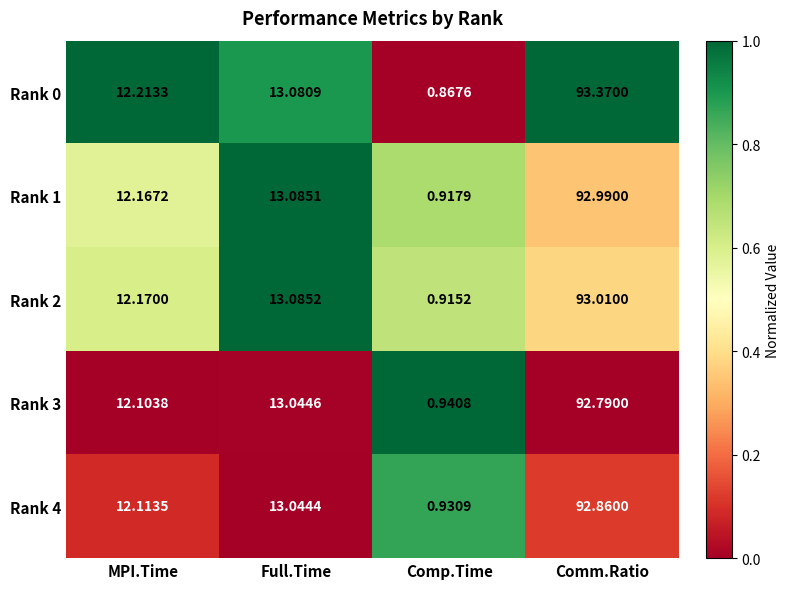

At how many categories does at least one series exceed 0?

4